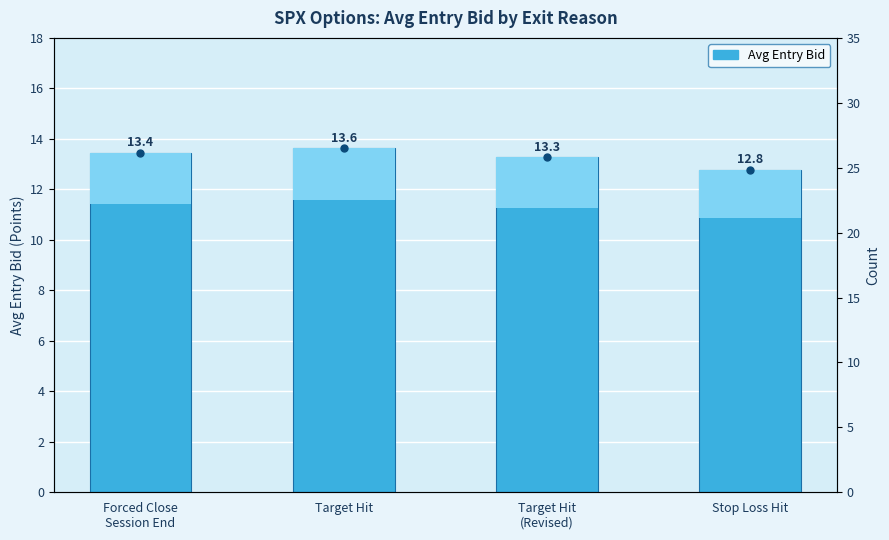

Approximately how many times larger is the value at Forced Close
Session End compared to Target Hit
(Revised)?

1.0